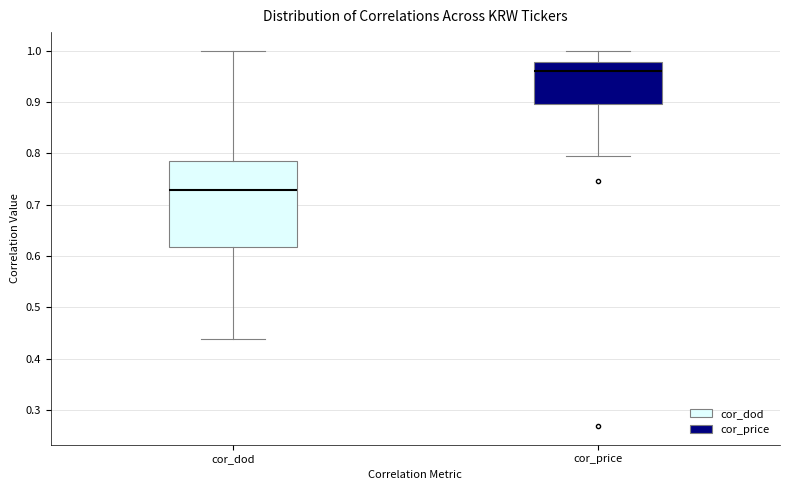

Where does the upper whisker of the box for cor_dod end on the y-axis? The values are not printed on the chart, so give them approximately, as read against the axis.

1.00